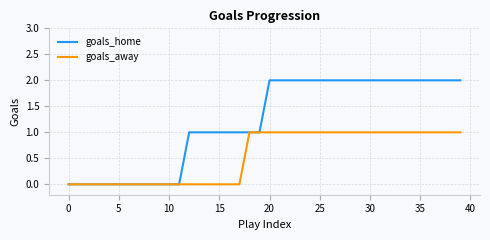

Rank the series by their average value, from lowest to highest.

goals_away, goals_home